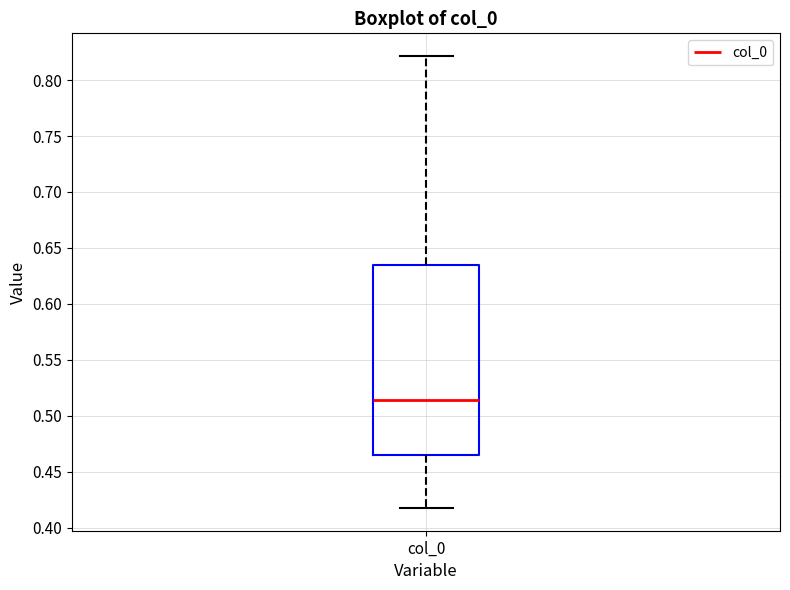

Transcribe this box plot: give where the median line is, the range the box spans, and where the two whiskers end, as read against the y-axis. The values are not printed on the chart, so give them approximately, as read against the axis.

median 0.515, box 0.465 to 0.635, whiskers 0.415 to 0.820